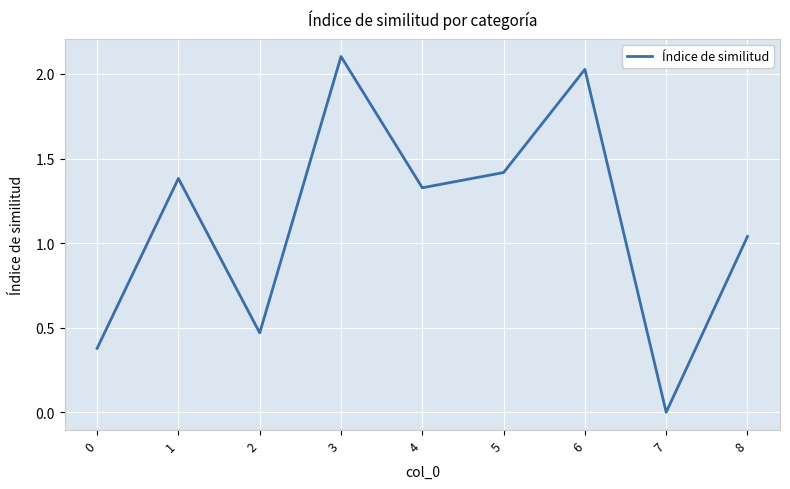

True or false: the data shows 2.1 at 3.

True